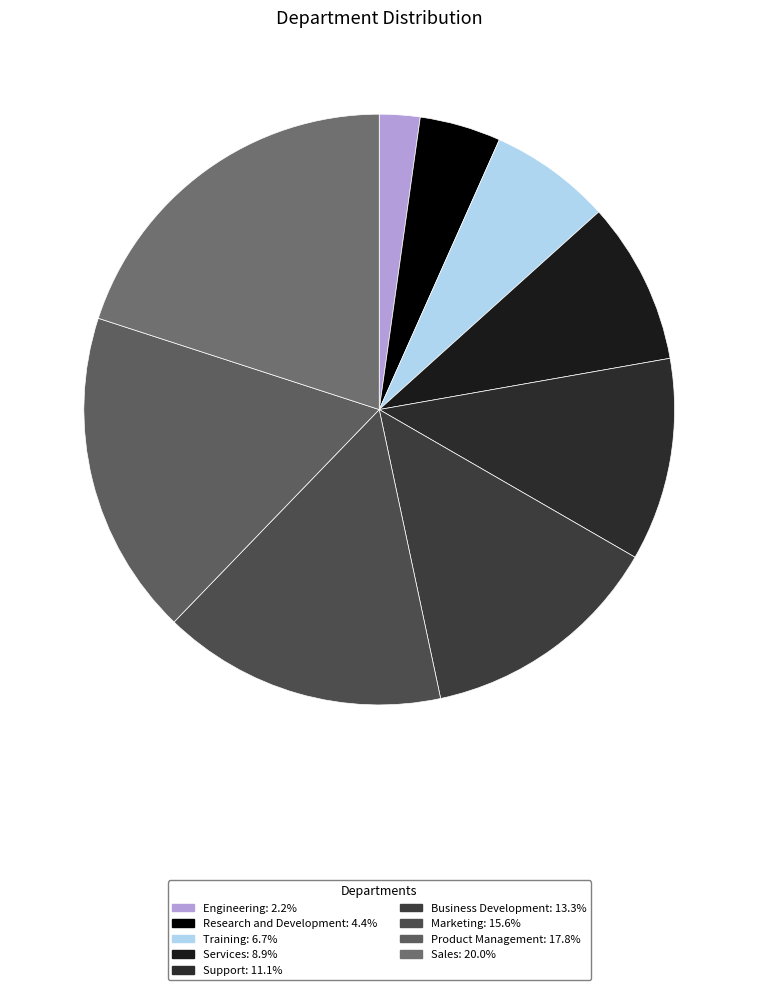

Is there any slice that represents more than half of the pie?

No